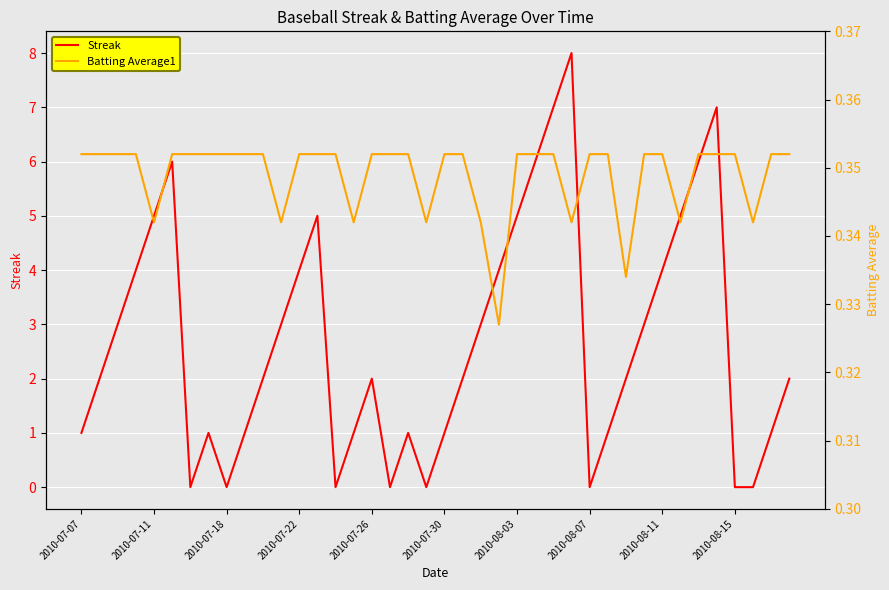

What is the maximum value for Batting Average1?

0.4